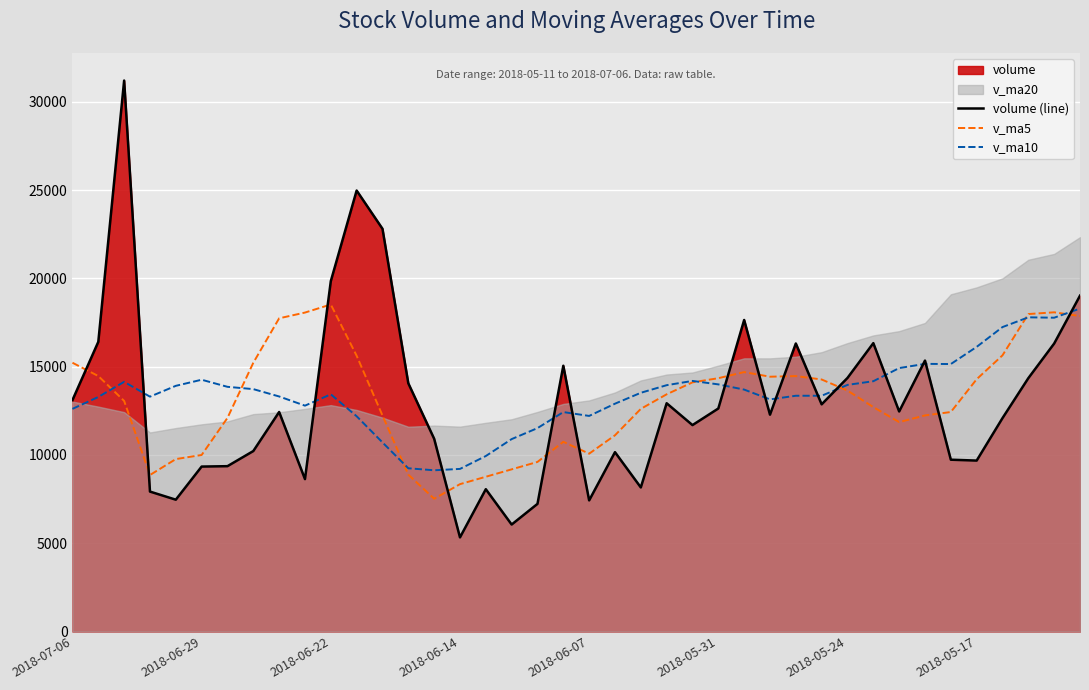

What is the difference between the maximum and minimum values in the v_ma5 series?

11001.0